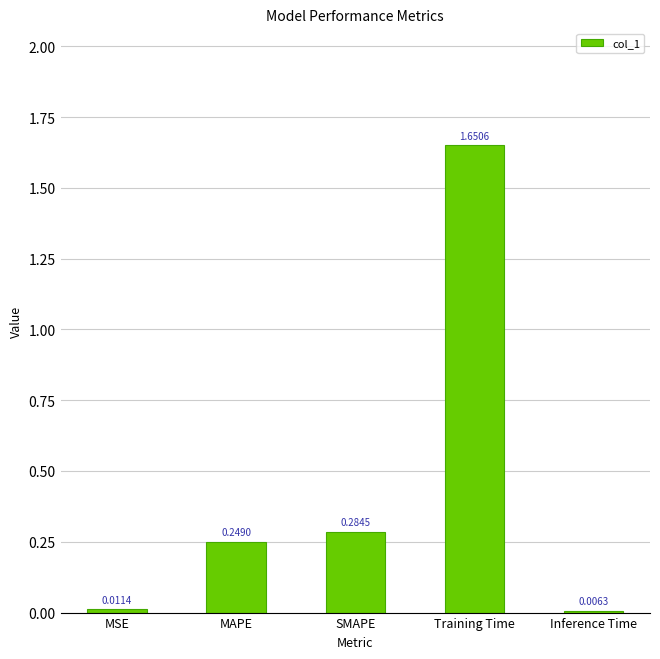

Rank the categories by value from highest to lowest.

Training Time, SMAPE, MAPE, MSE, Inference Time